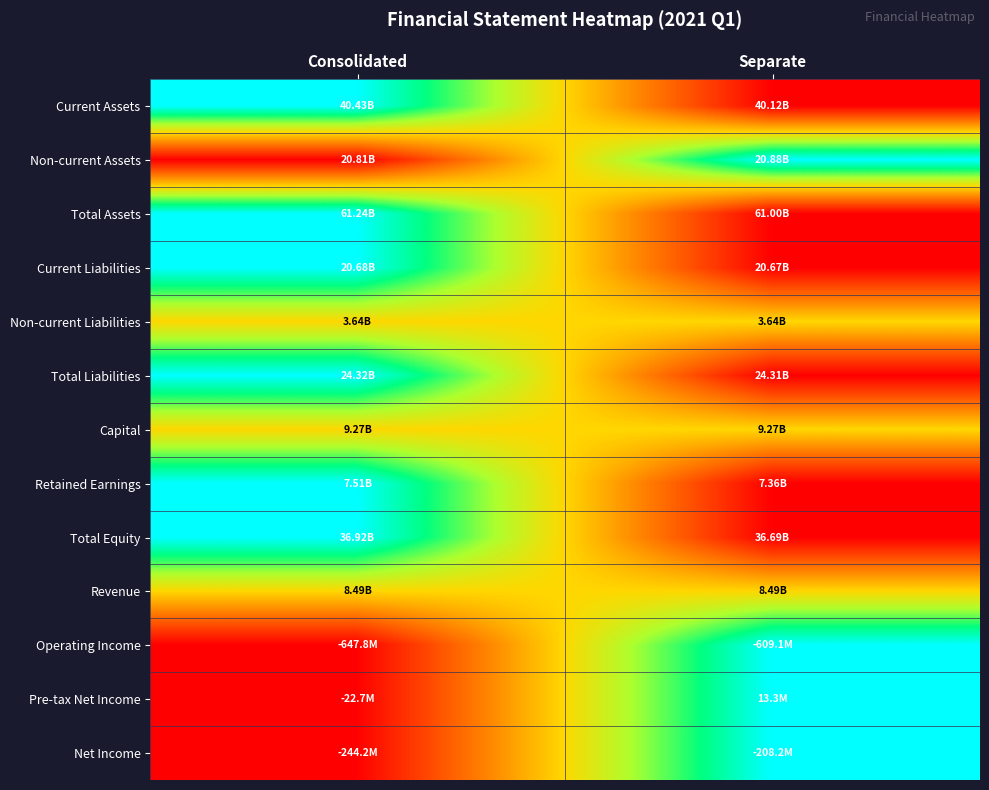

At which category is the sum across all series the highest?

Consolidated